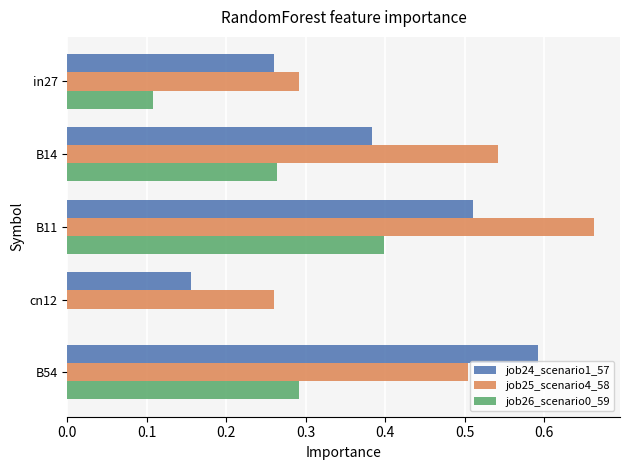

Which series has the largest total across all categories?

job25_scenario4_58